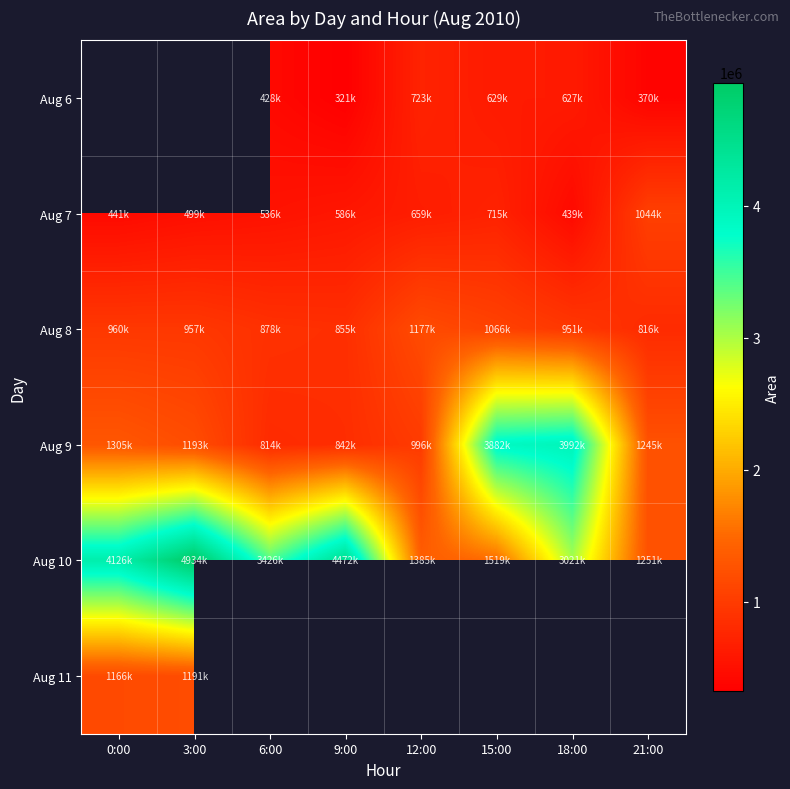

What is the difference between the Aug 7 values at 12:00 and 21:00?

385000.0